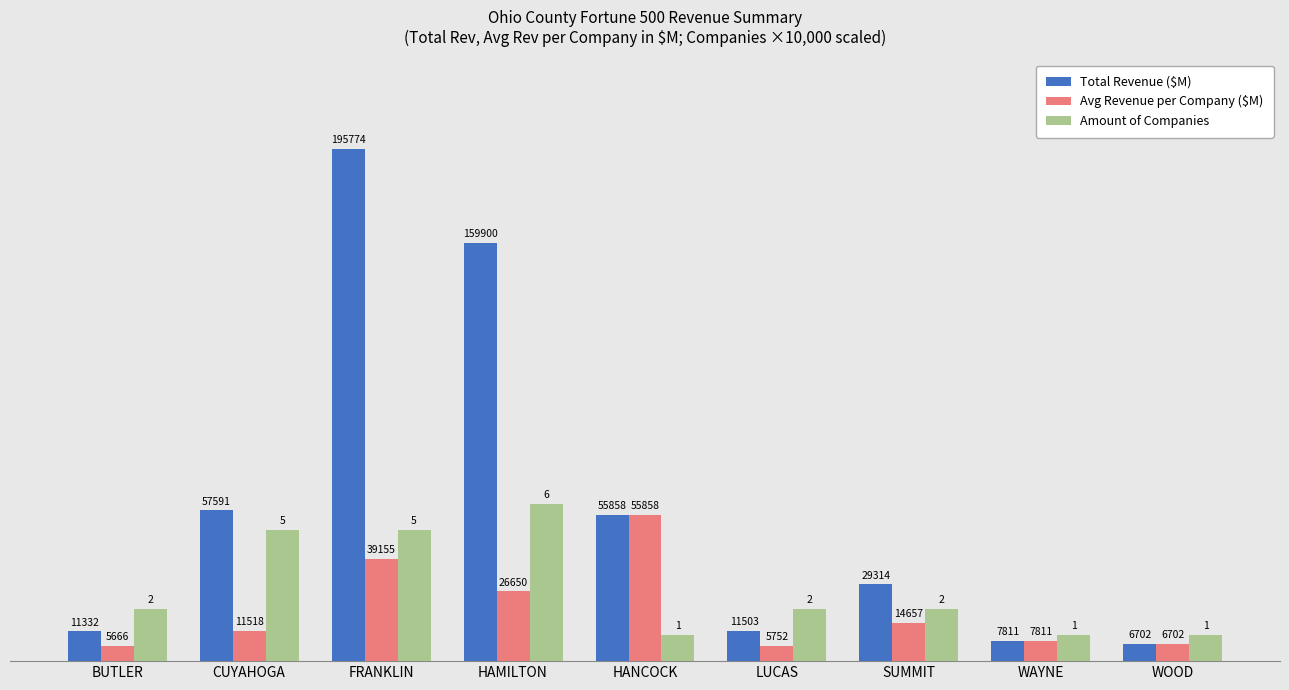

List the labels in order of Total Revenue ($M) value, largest first.

FRANKLIN, HAMILTON, CUYAHOGA, HANCOCK, SUMMIT, LUCAS, BUTLER, WAYNE, WOOD